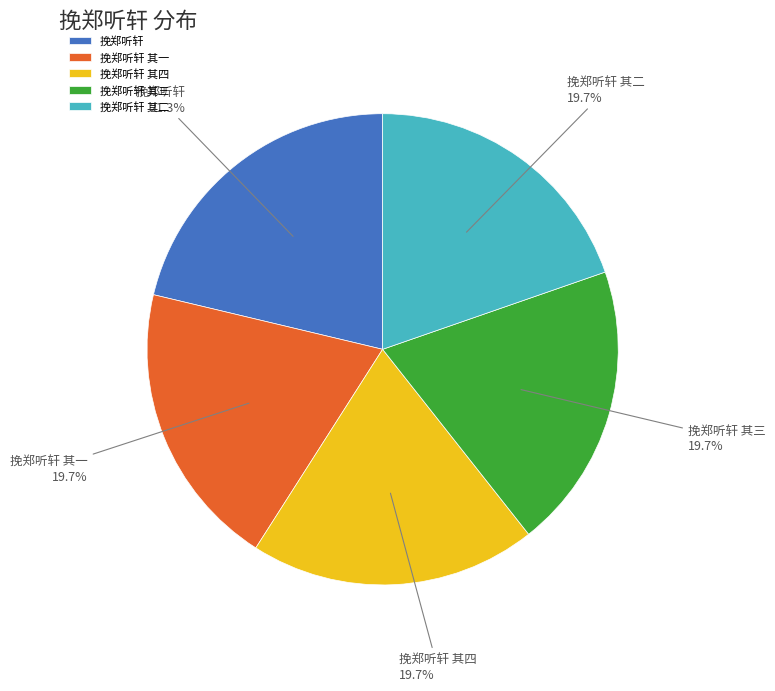

How many segments does this pie chart have?

5